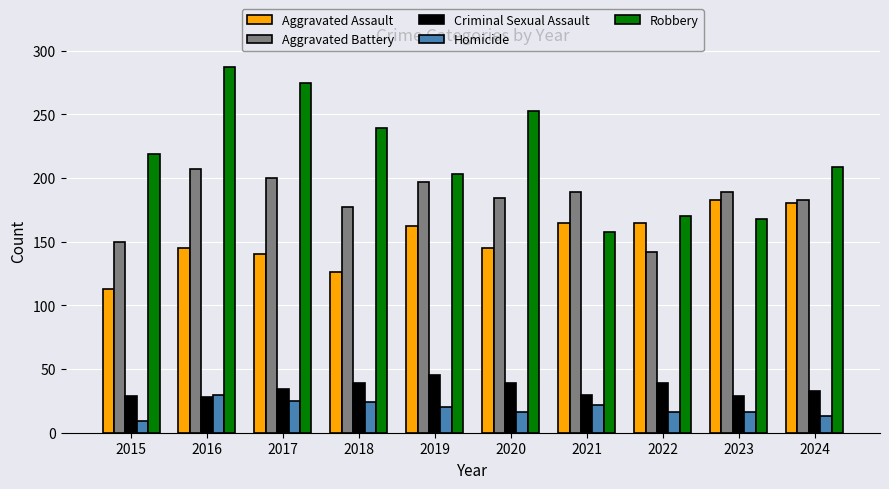

What is the total value across all series at 2022?

532